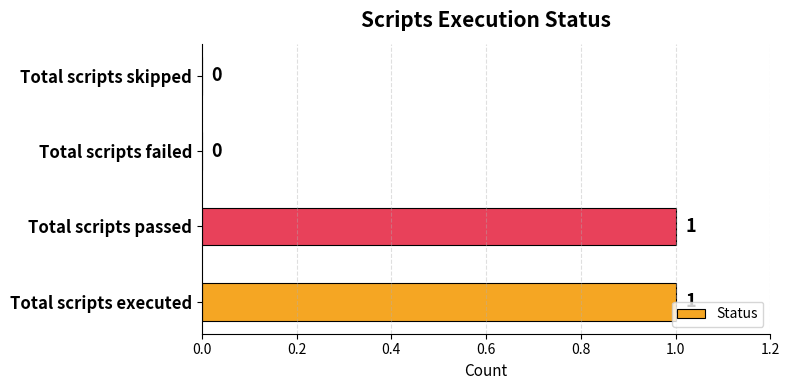

True or false: the data shows 1 at Total scripts executed.

True